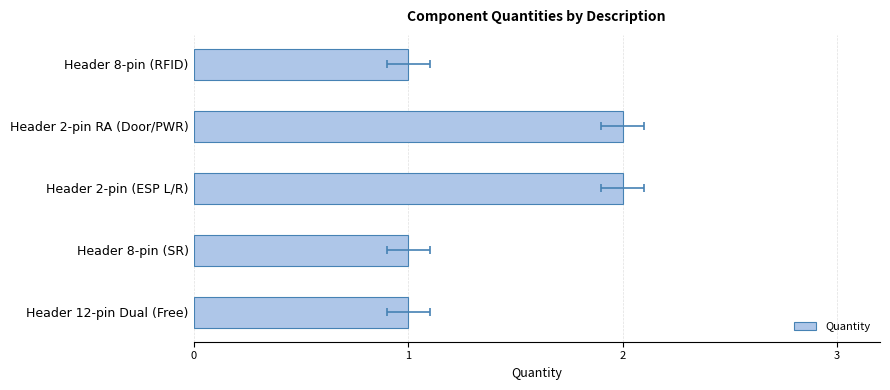

Rank the categories by value from lowest to highest.

Header 8-pin (RFID), Header 8-pin (SR), Header 12-pin Dual (Free), Header 2-pin RA (Door/PWR), Header 2-pin (ESP L/R)